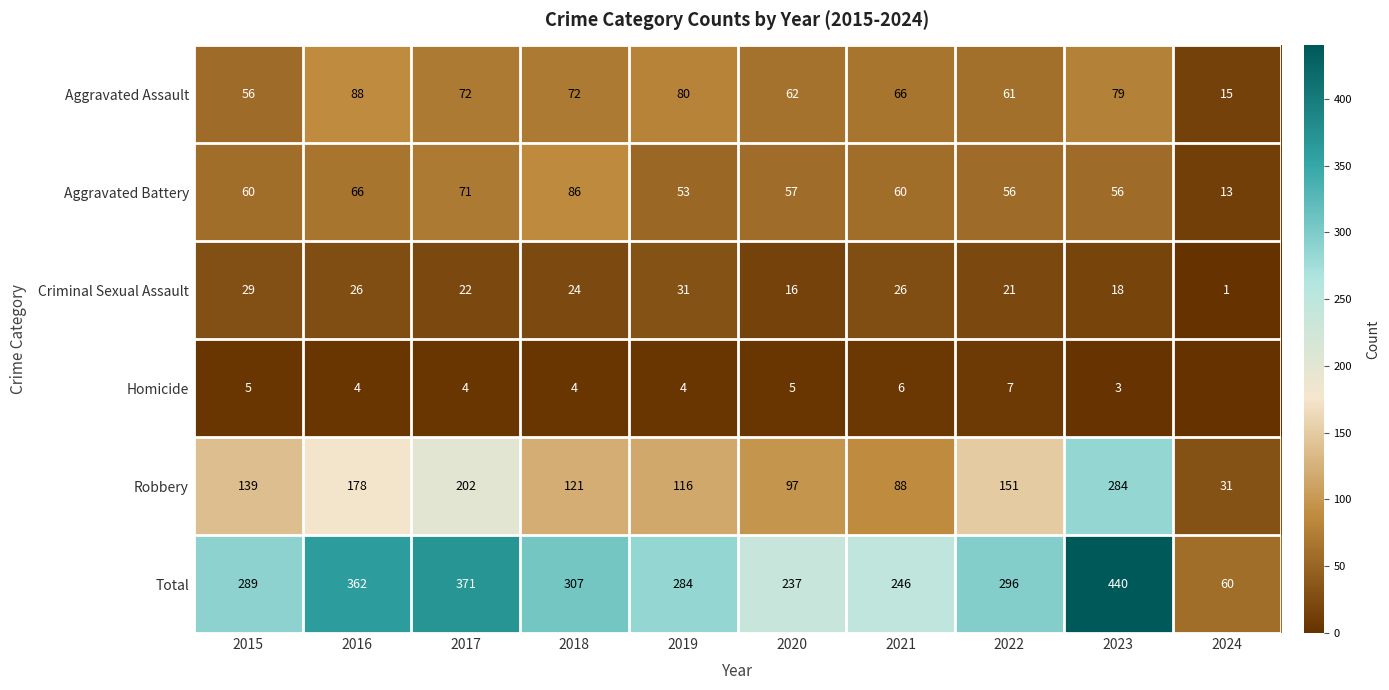

What is the difference between the maximum and minimum values in the Aggravated Battery series?

73